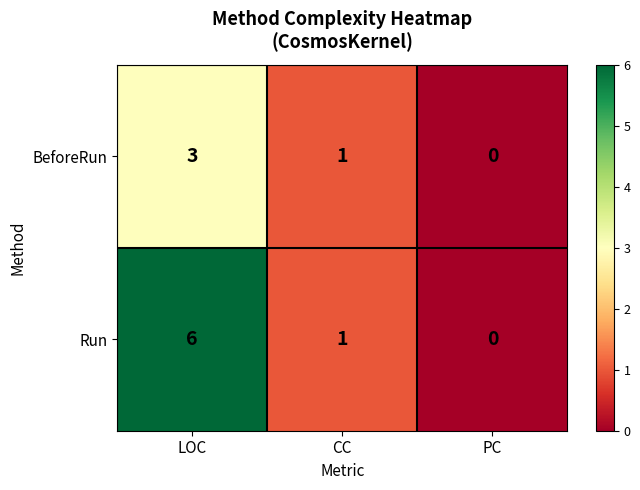

True or false: Run has a value of 0 at PC.

True